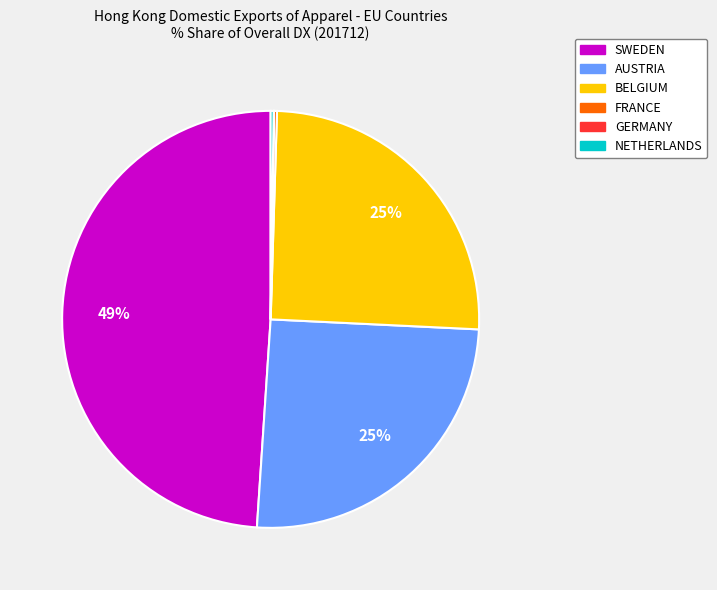

To the nearest percent, what is the difference between the largest and smallest slice percentages?

49%